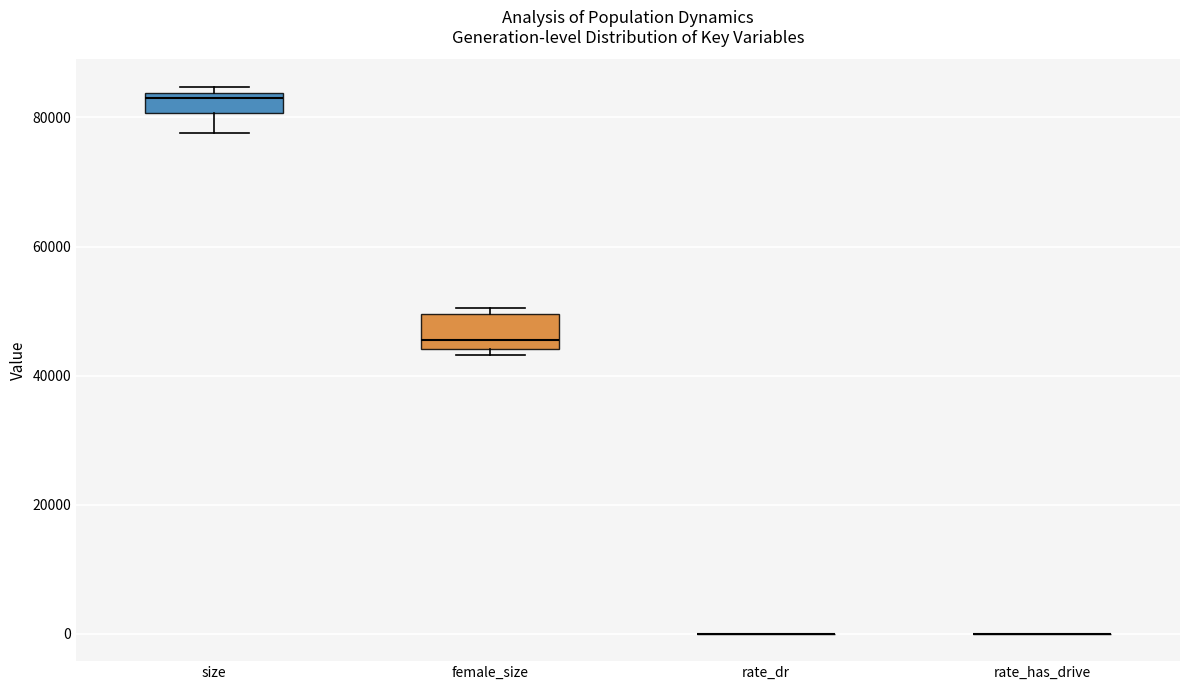

Reading left to right, transcribe this box plot: for each box, give where its median line is, the range the box spans, and where its two whiskers end, as read against the y-axis. The values are not printed on the chart, so give them approximately, as read against the axis.

size: median 82000, box 80000 to 84000, whiskers 78000 to 84000 (just above the box's upper edge)
female_size: median 46000, box 44000 to 50000, whiskers 44000 (just below the box's lower edge) to 50000 (just above the box's upper edge)
rate_dr: box collapsed to a line at 0, whiskers 0 to 0
rate_has_drive: box collapsed to a line at 0, whiskers 0 to 0